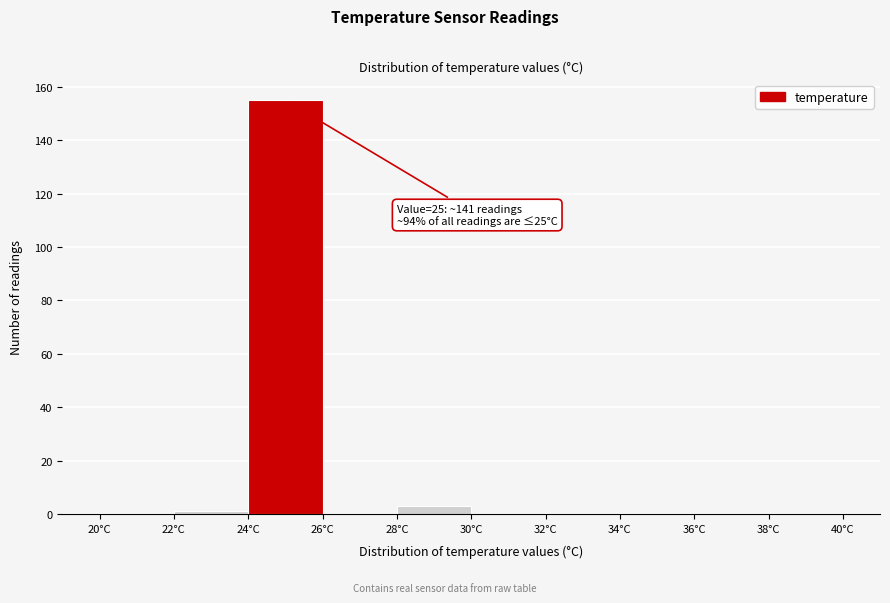

Which range on the x-axis has the tallest bar?

24 to 26